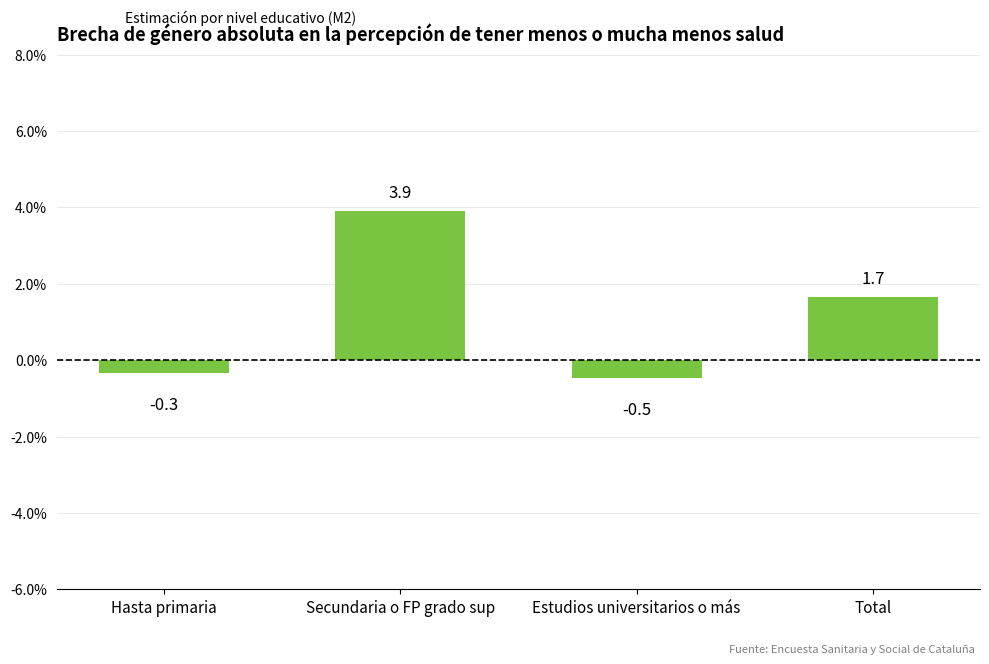

The value at Hasta primaria is -0.3. True or false?

True